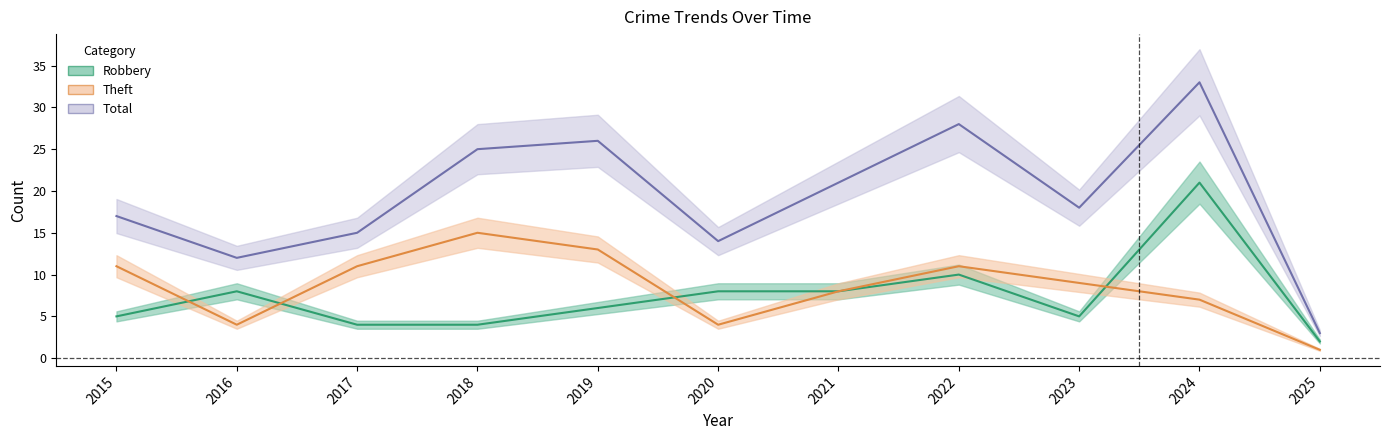

Which series changed the most between 2015 and 2020?

Theft